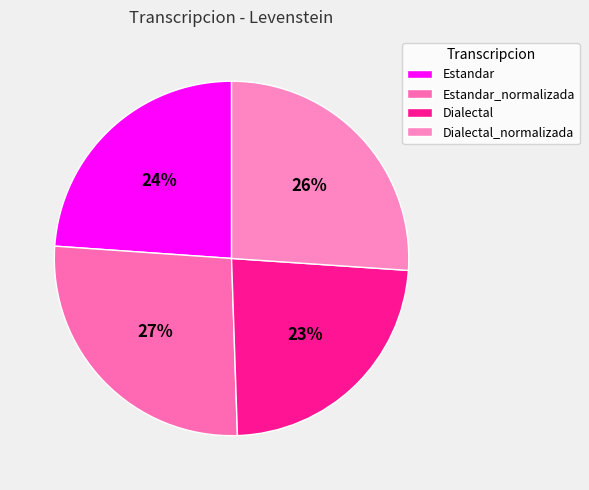

What percentage is the Dialectal slice, to the nearest percent?

23%